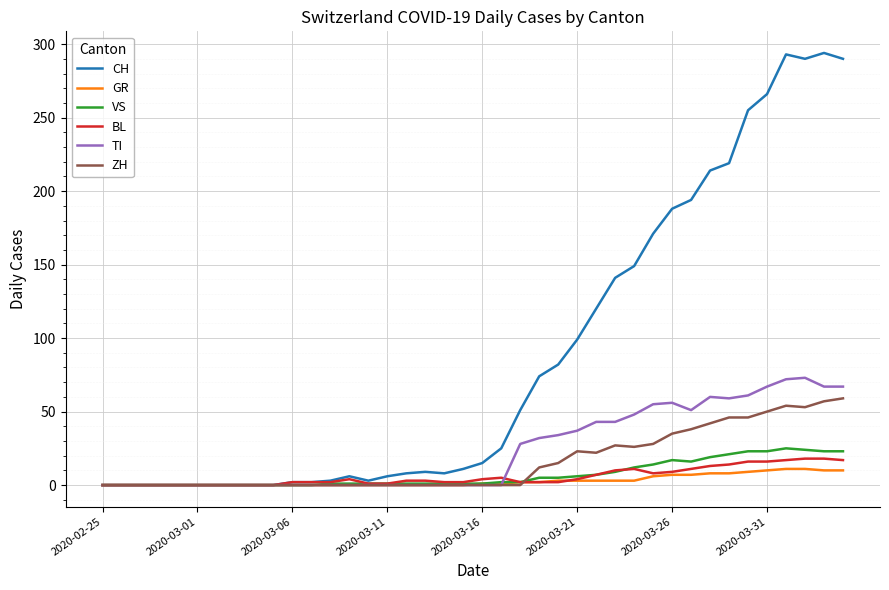

List the series in order of their peak value, highest first.

CH, TI, ZH, VS, BL, GR